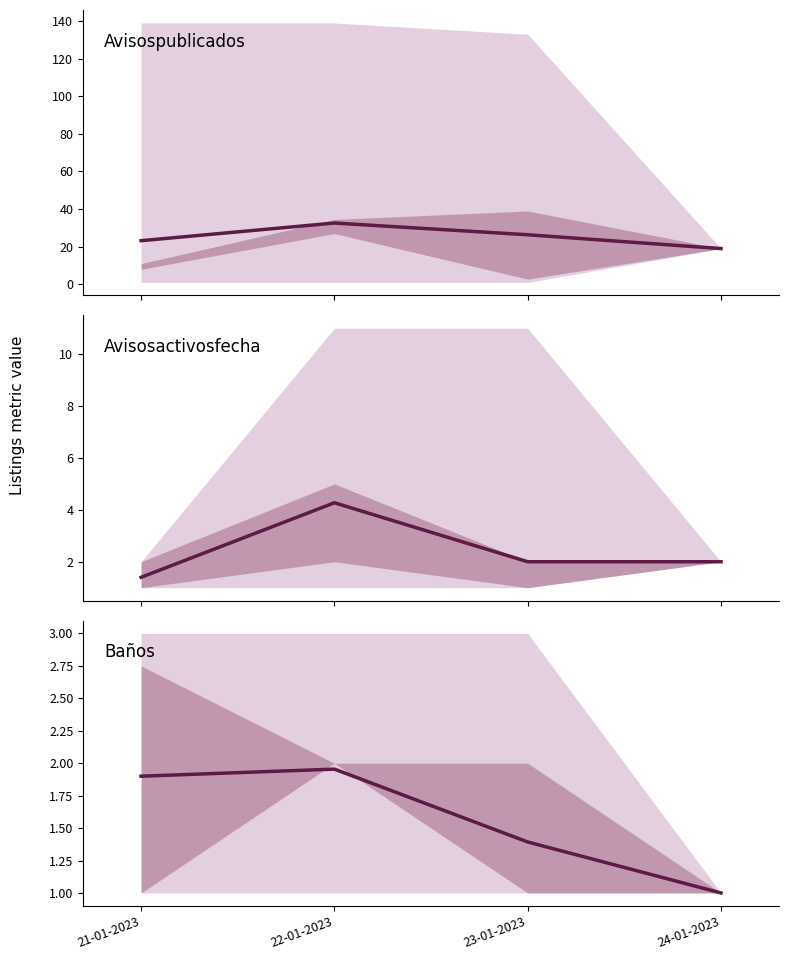

Reading left to right, transcribe all the data shown in this chart.

Avisospublicados: 21-01-2023=23.2	22-01-2023=32.6	23-01-2023=26.4	24-01-2023=19.0
Avisosactivosfecha: 21-01-2023=1.4	22-01-2023=4.3	23-01-2023=2.0	24-01-2023=2.0
Baños: 21-01-2023=1.9	22-01-2023=2.0	23-01-2023=1.4	24-01-2023=1.0